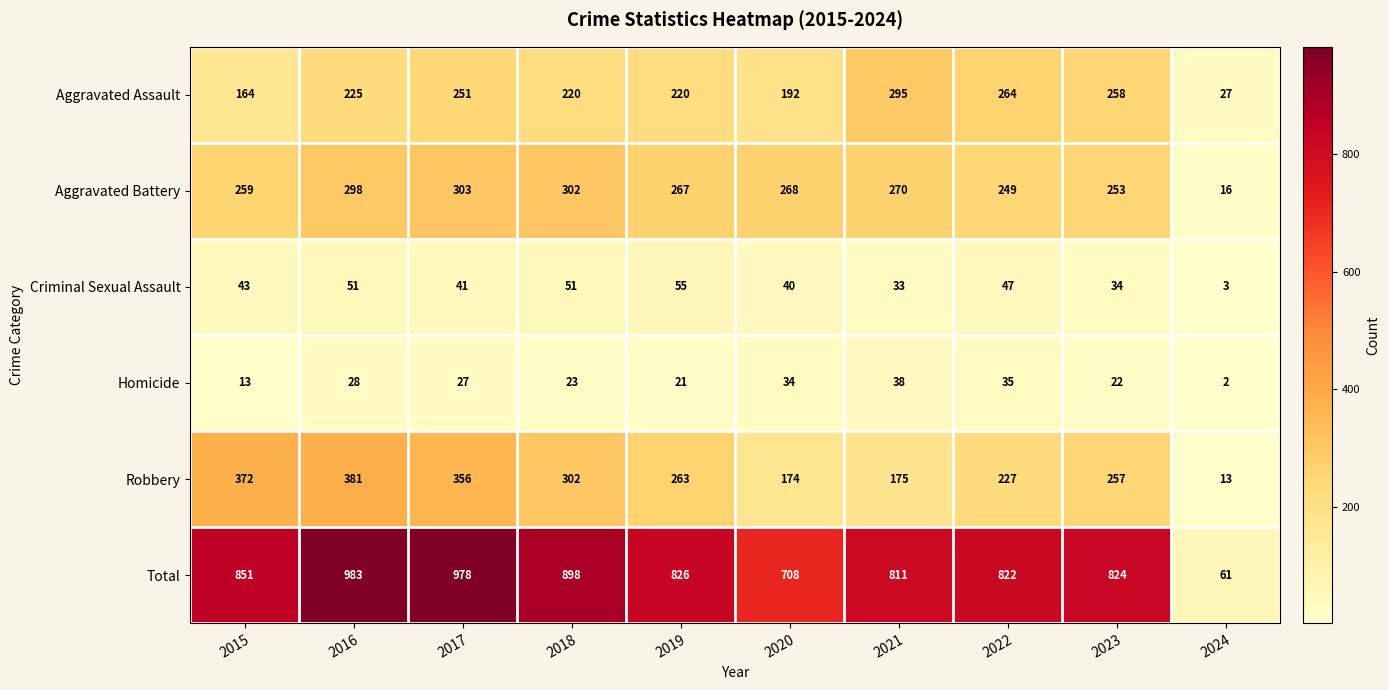

What is the sum of all Aggravated Assault values?

2116